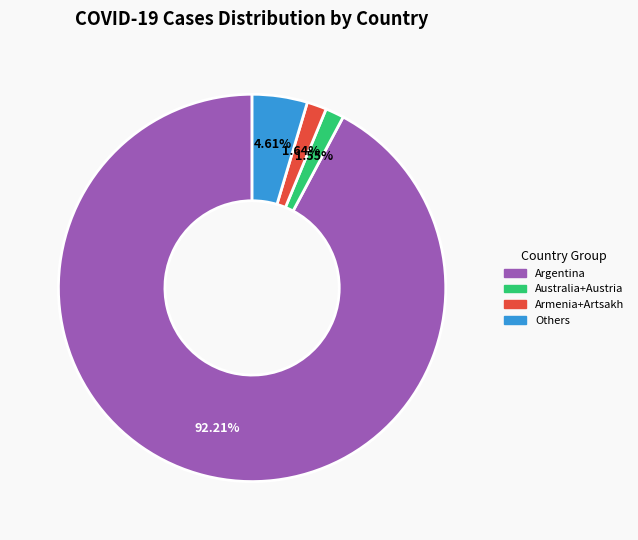

Does any single category account for the majority?

Yes